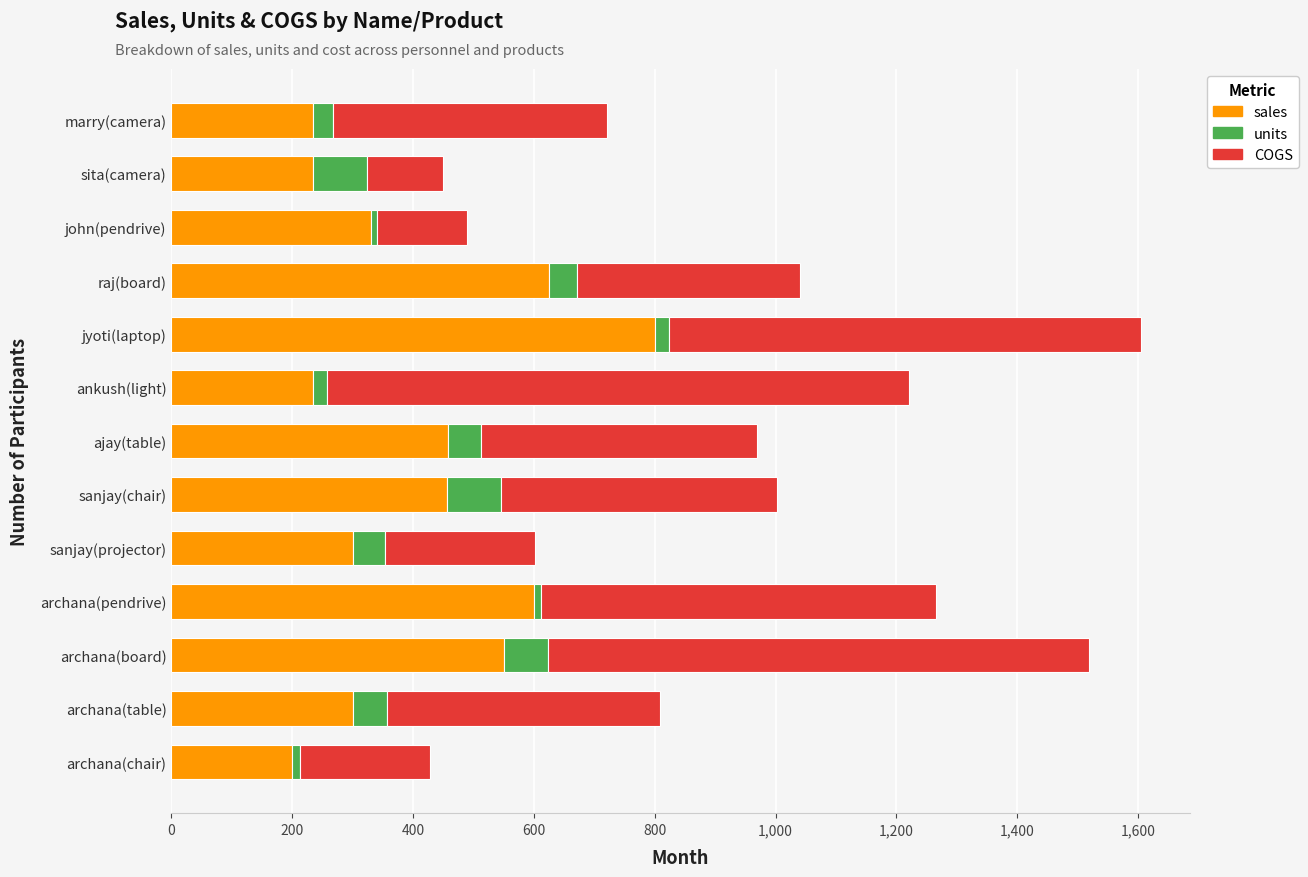

What is the maximum value for sales?

800.0